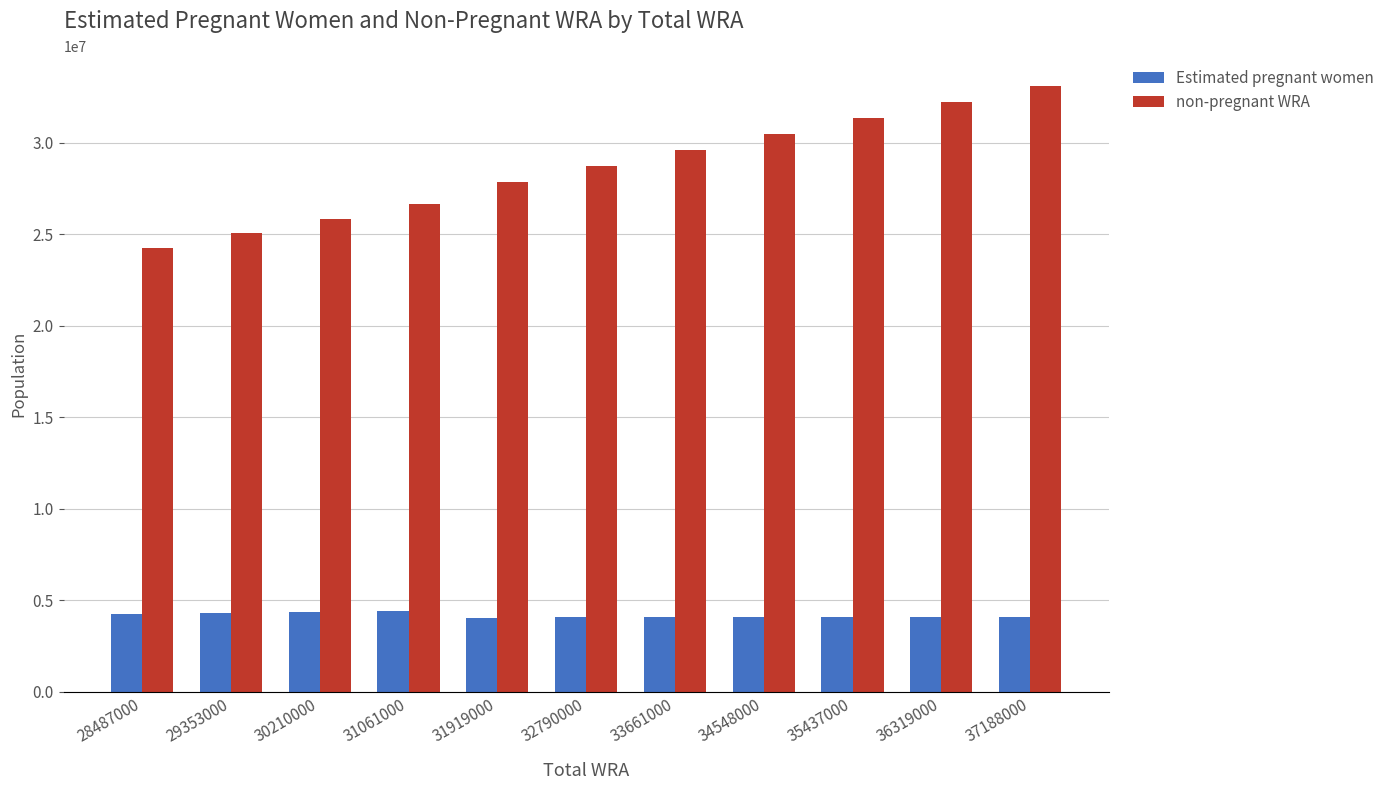

The Estimated pregnant women series shows 6673343.7 at 32790000. True or false?

False